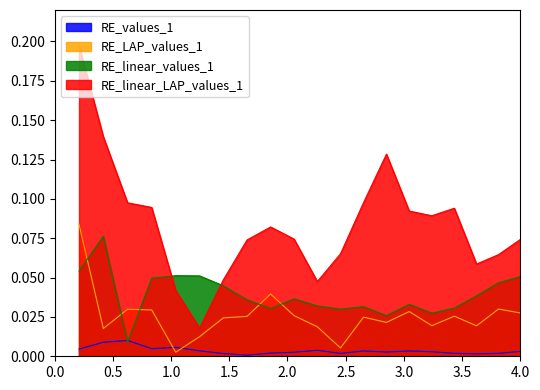

In RE_values_1, how many points are lower than both neighbors (excluding endpoints)?

5